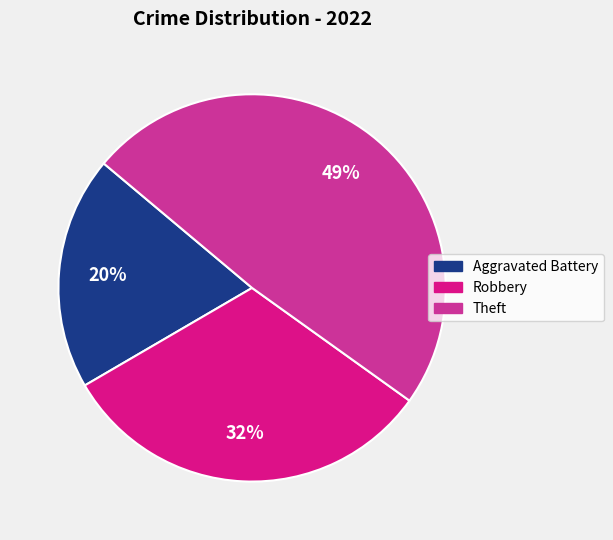

Is Theft the majority of the pie?

No